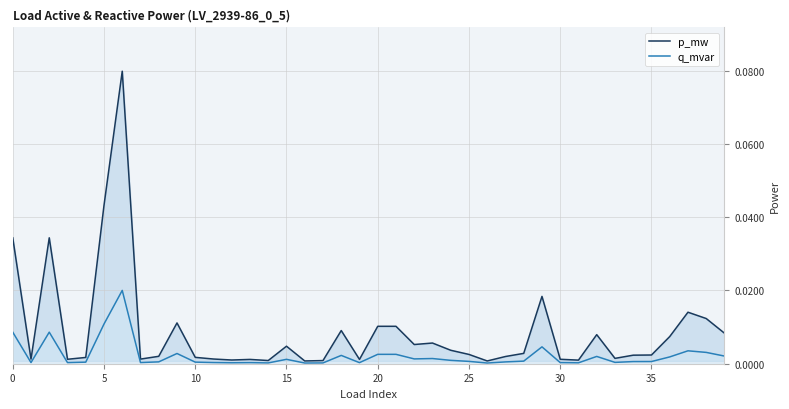

True or false: p_mw and q_mvar intersect in this chart.

False